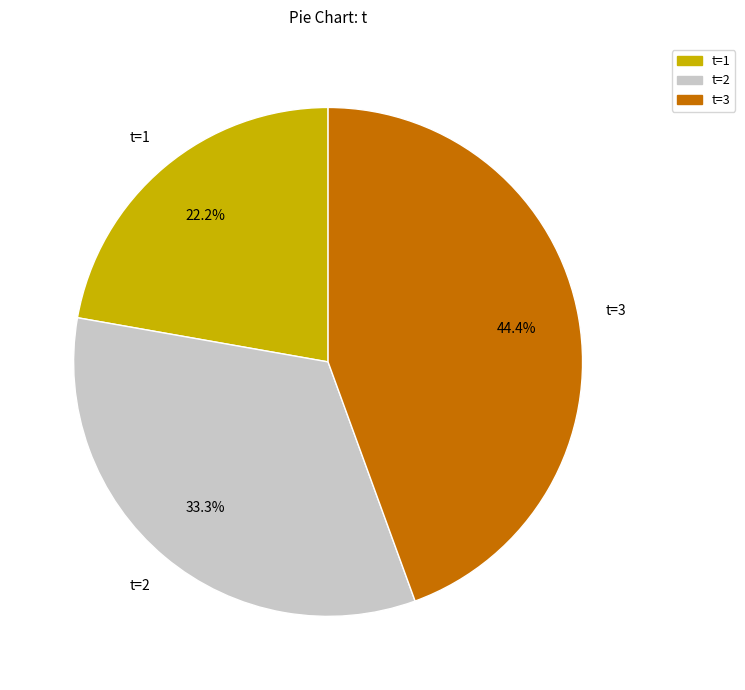

Is there a majority slice in this chart?

No